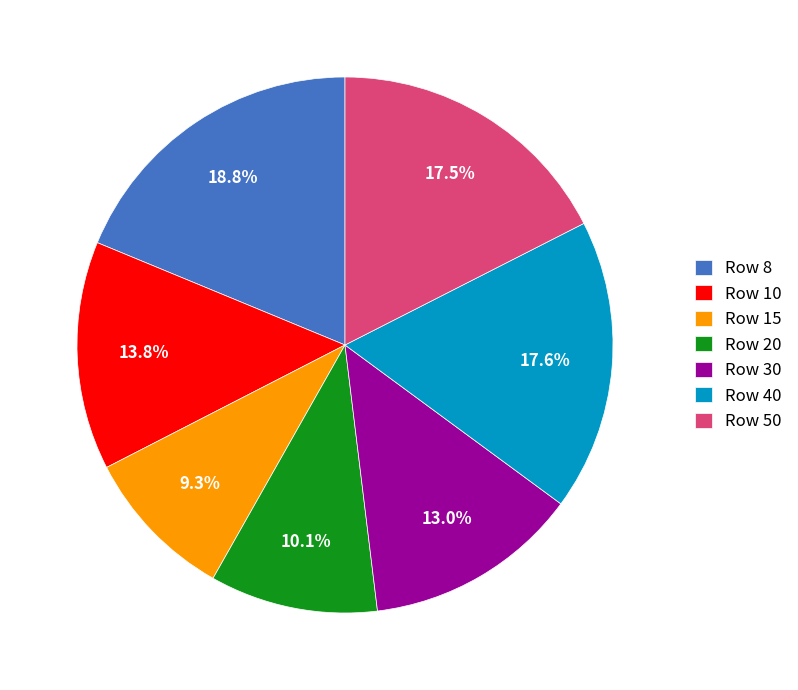

Which category has the smallest portion of the pie?

Row 15